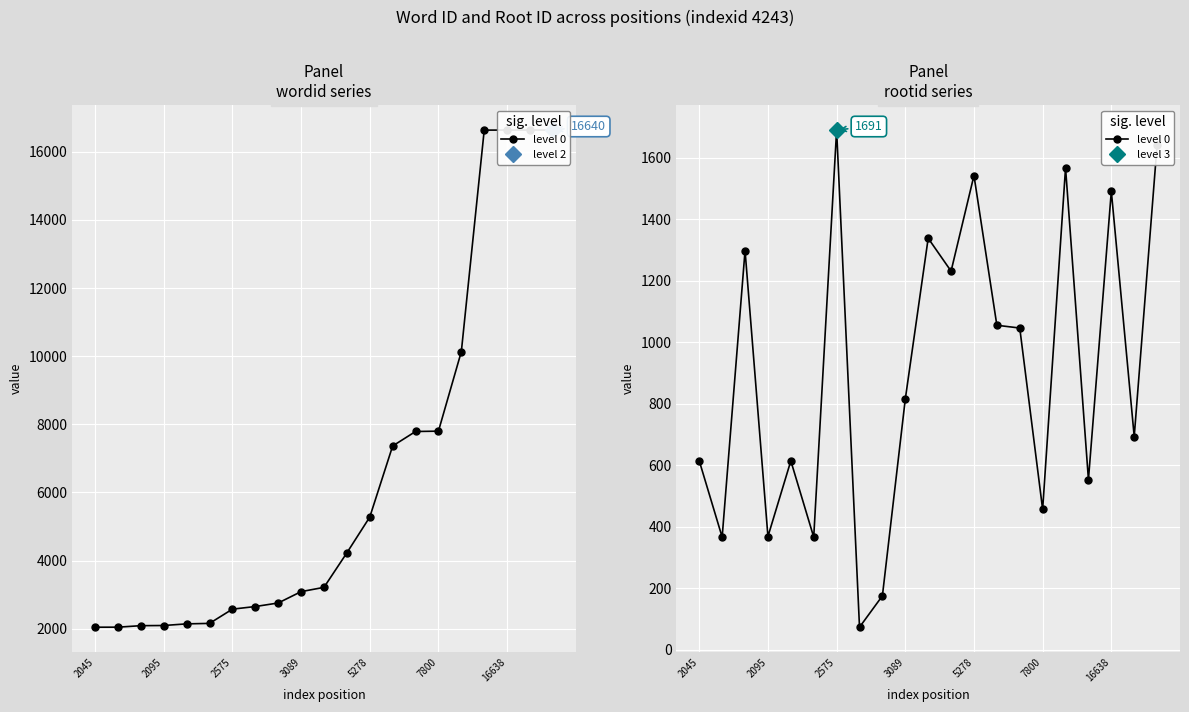

Does the chart display data point markers on the line(s)?

Yes